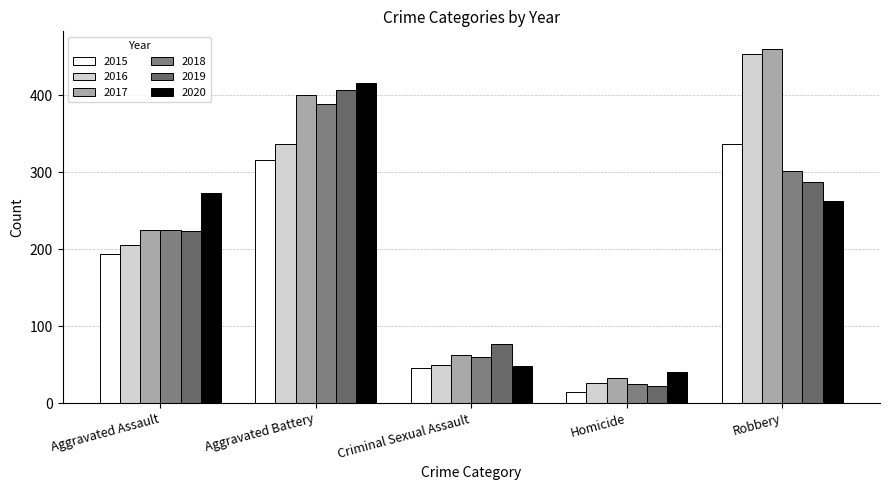

What is the difference between the 2018 values at Criminal Sexual Assault and Aggravated Assault?

165